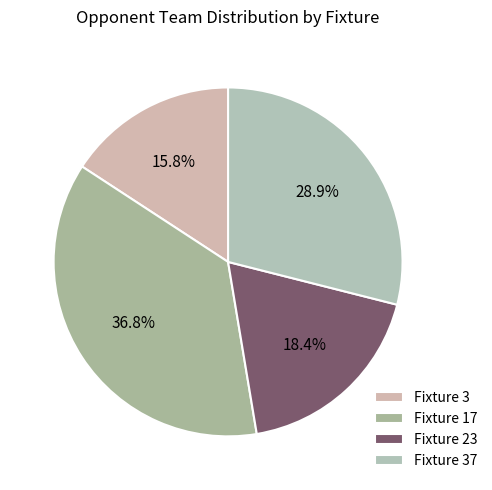

What percentage is the Fixture 23 slice, to the nearest percent?

18%